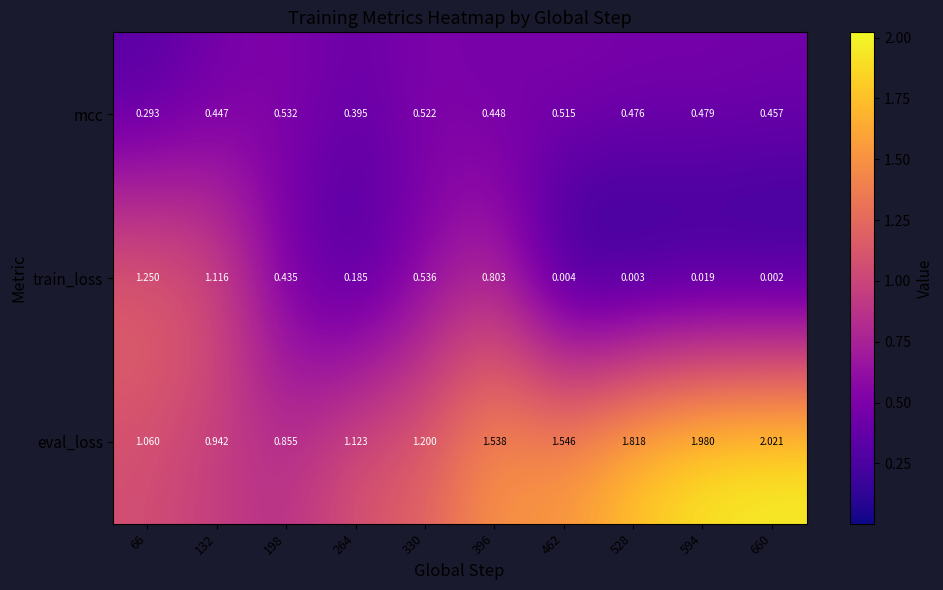

Which series changed the most between 198 and 330?

eval_loss